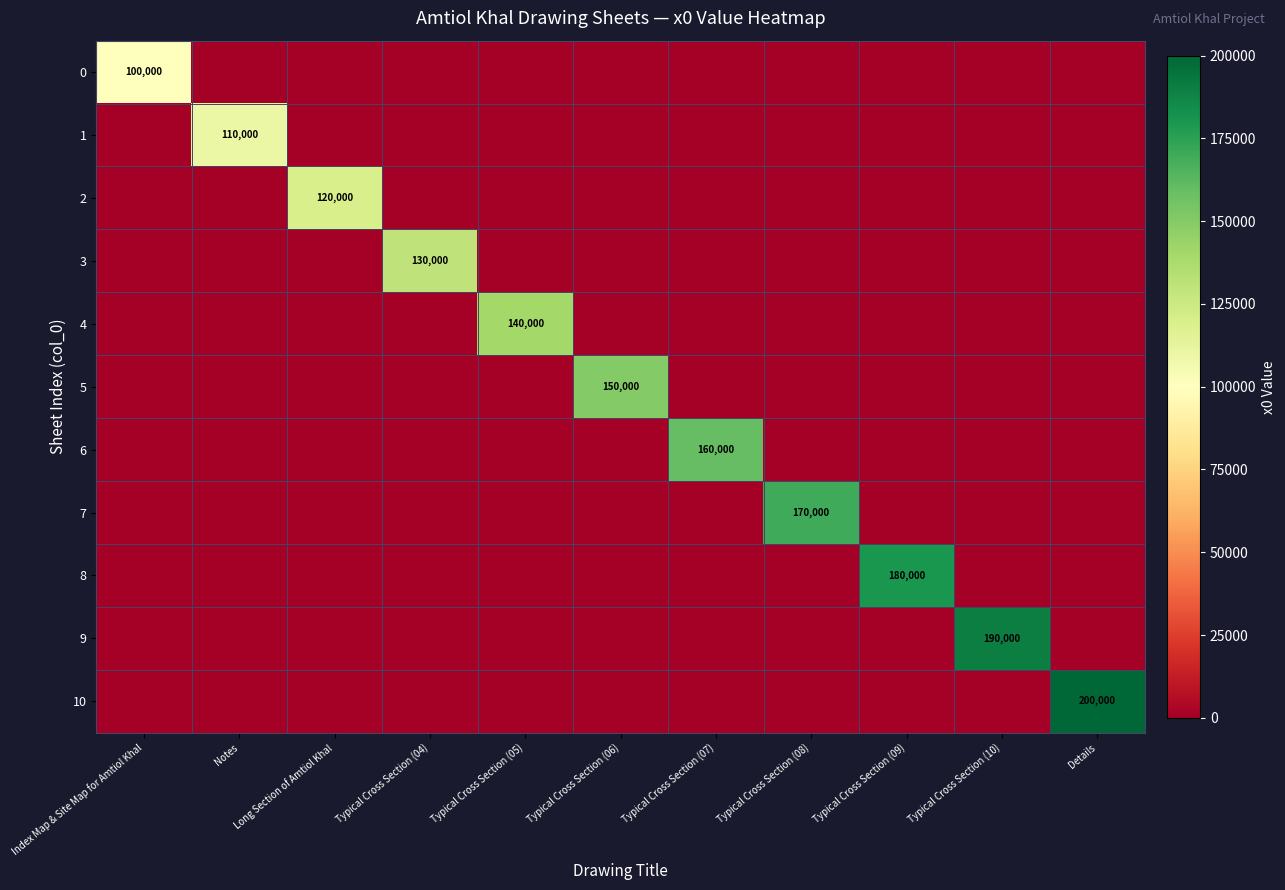

Is it true that row_7 equals -86647 at Details?

False